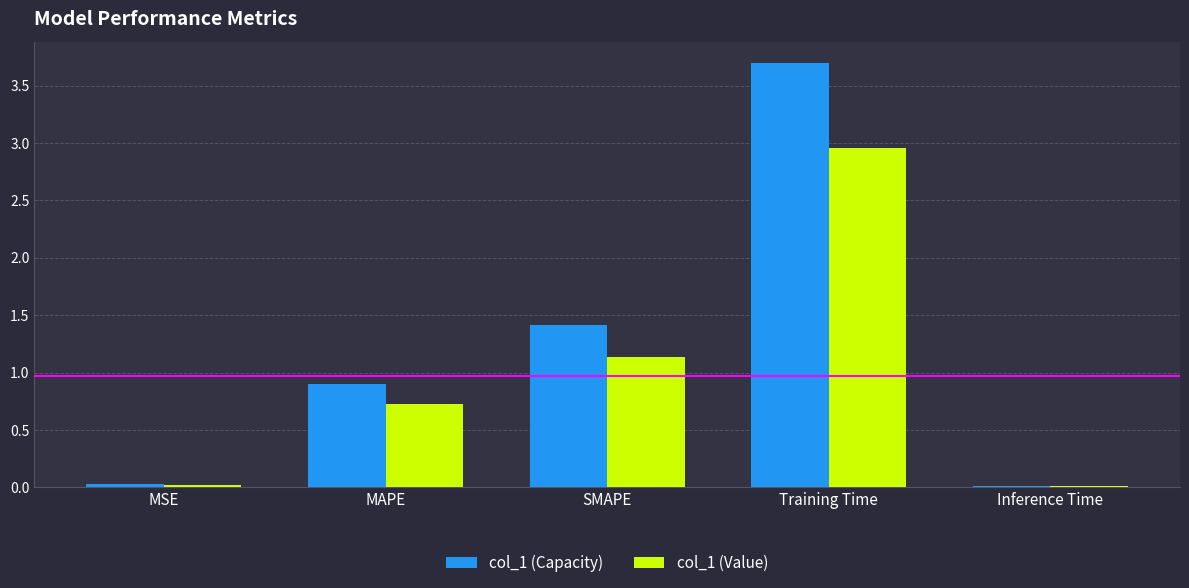

How many groups of bars are there?

5